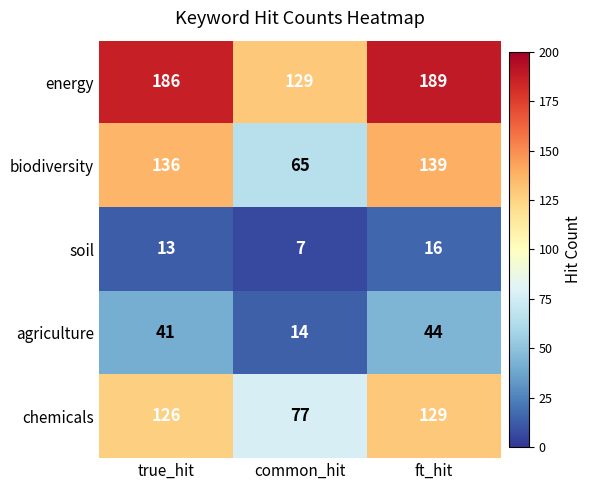

What is the difference between the highest and lowest values at common_hit?

122